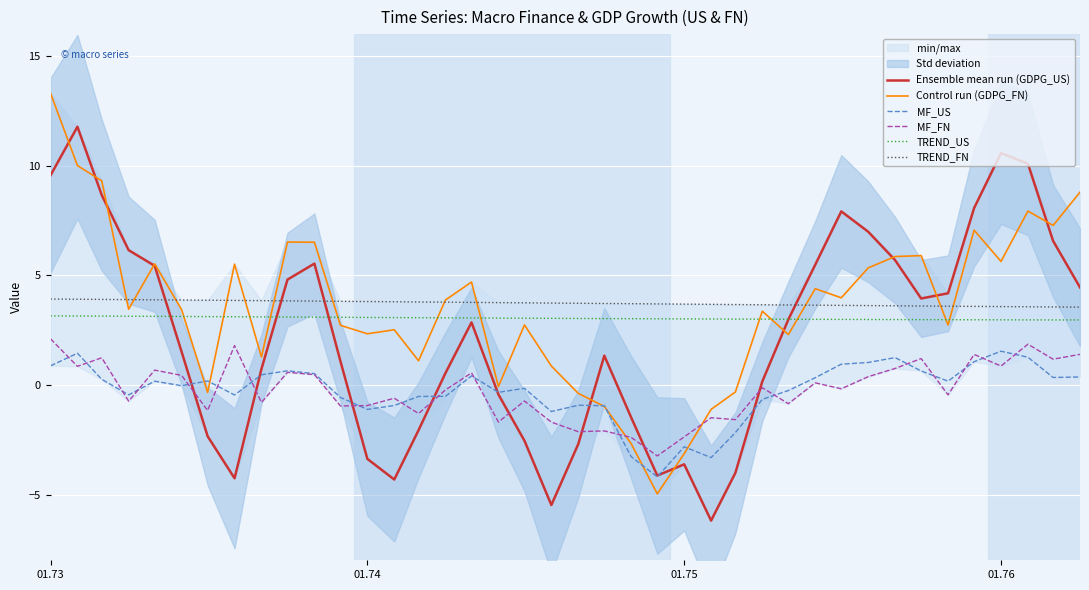

True or false: MF_FN and TREND_FN intersect in this chart.

False